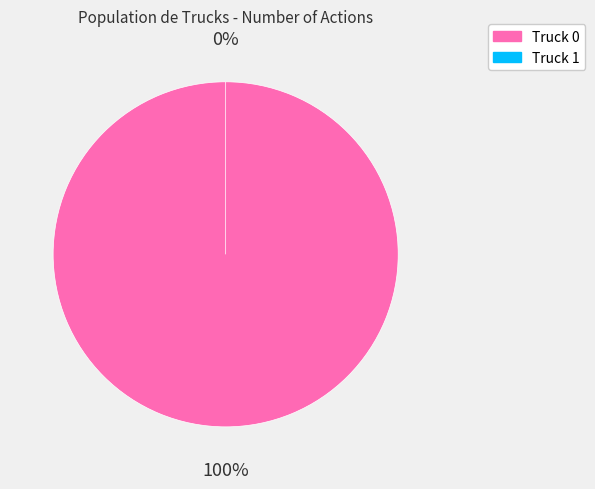

Which category has the biggest portion of the pie?

Truck 0